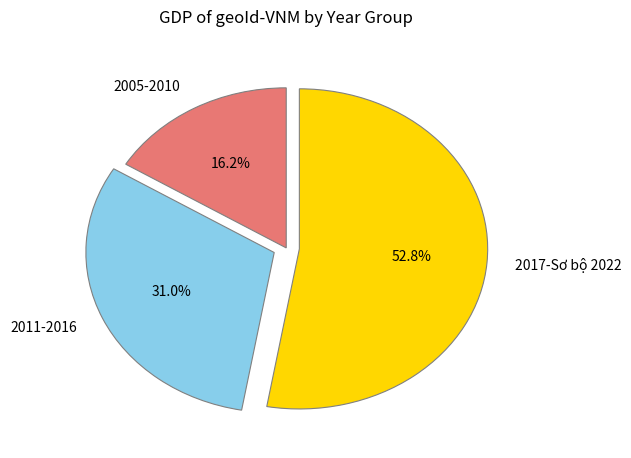

Which category has the smallest portion of the pie?

2005-2010